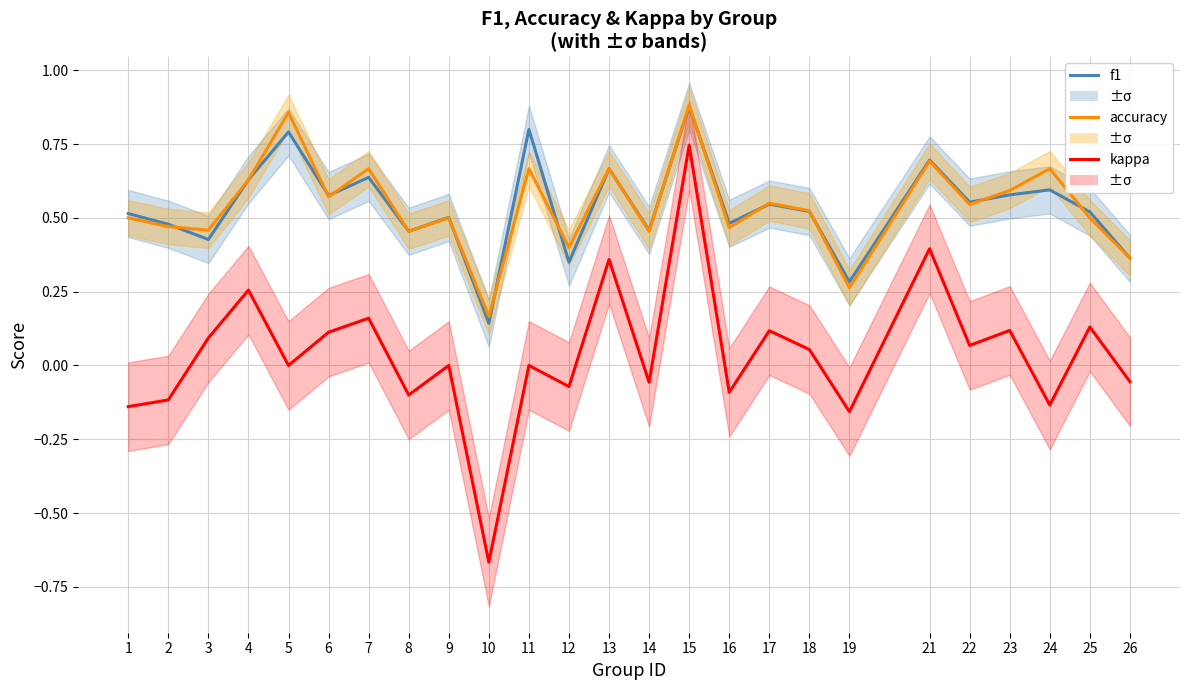

How many series are shown in this chart?

3